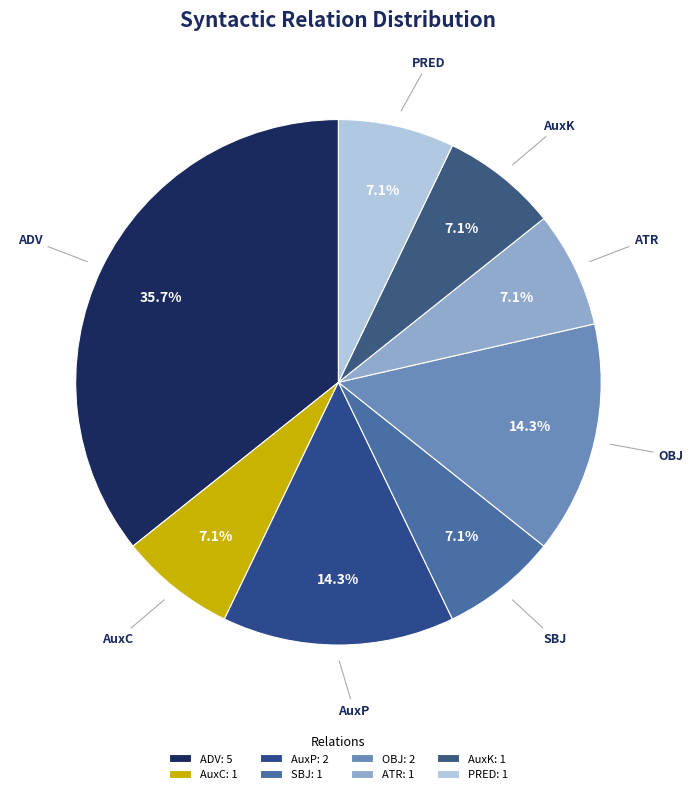

What percentage is NOT represented by AuxK?

92.9%